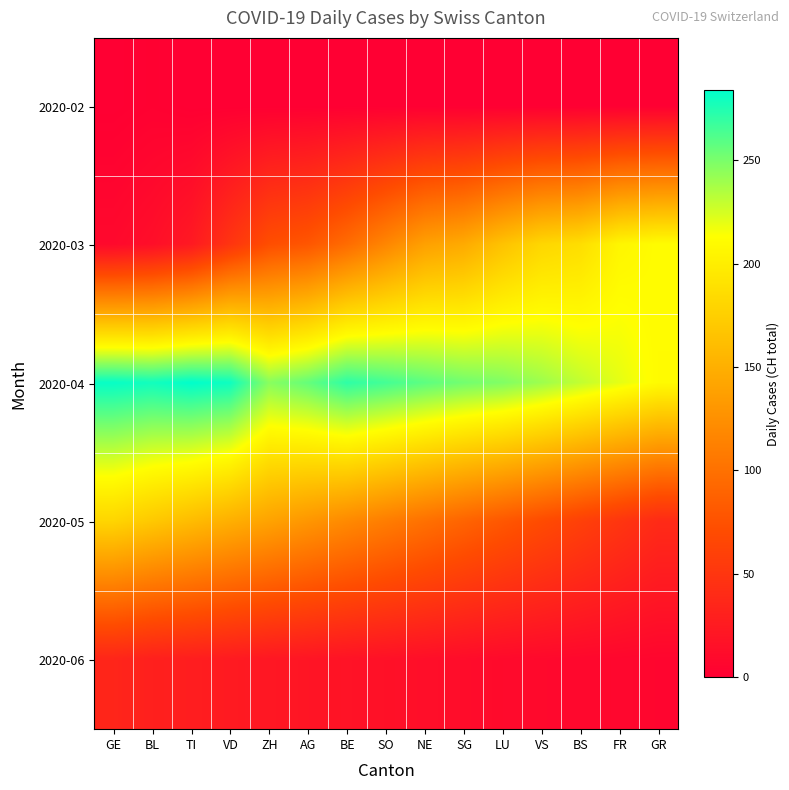

What is the spread (max minus min) of values at GE?

282